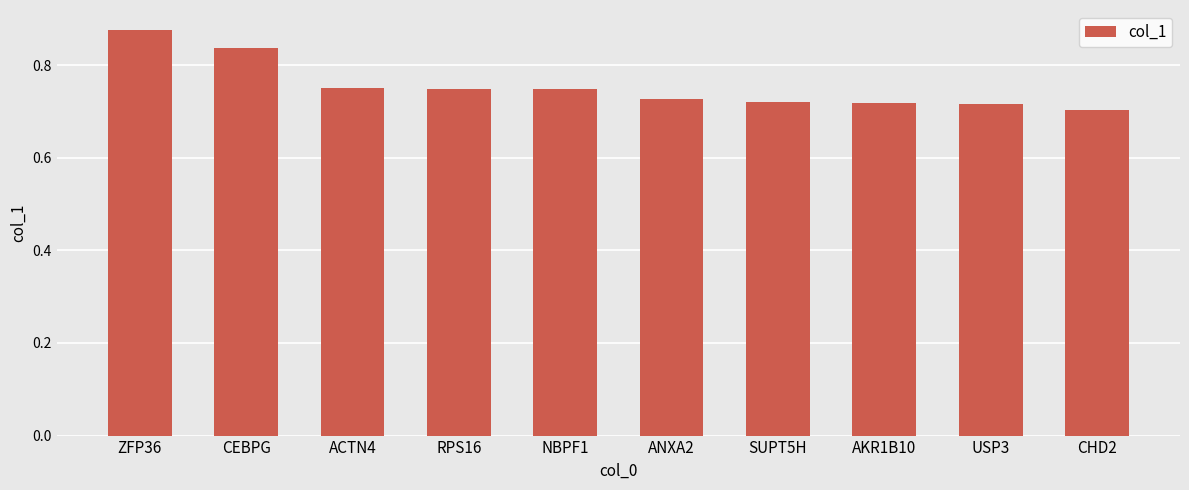

What is the difference between the second highest and minimum values?

0.1